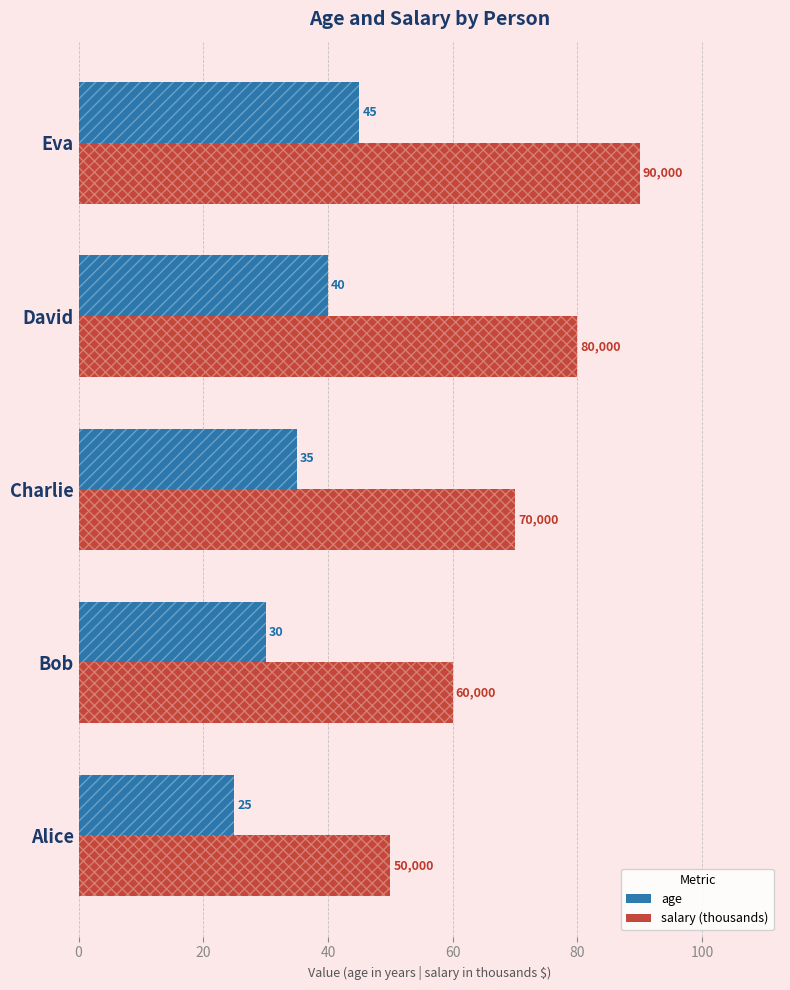

At which category is the sum across all series the highest?

Eva